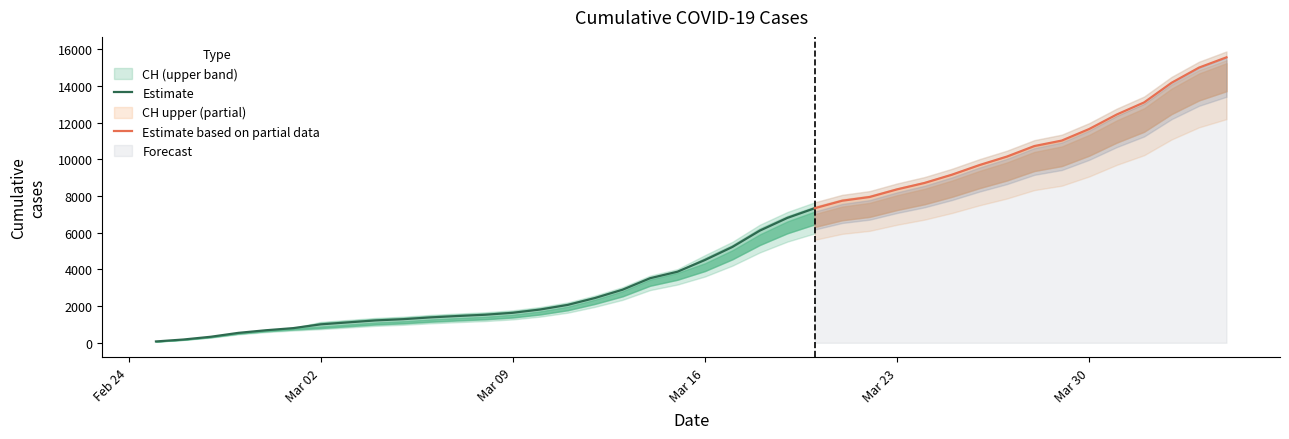

At which category is the sum across all series the highest?

39